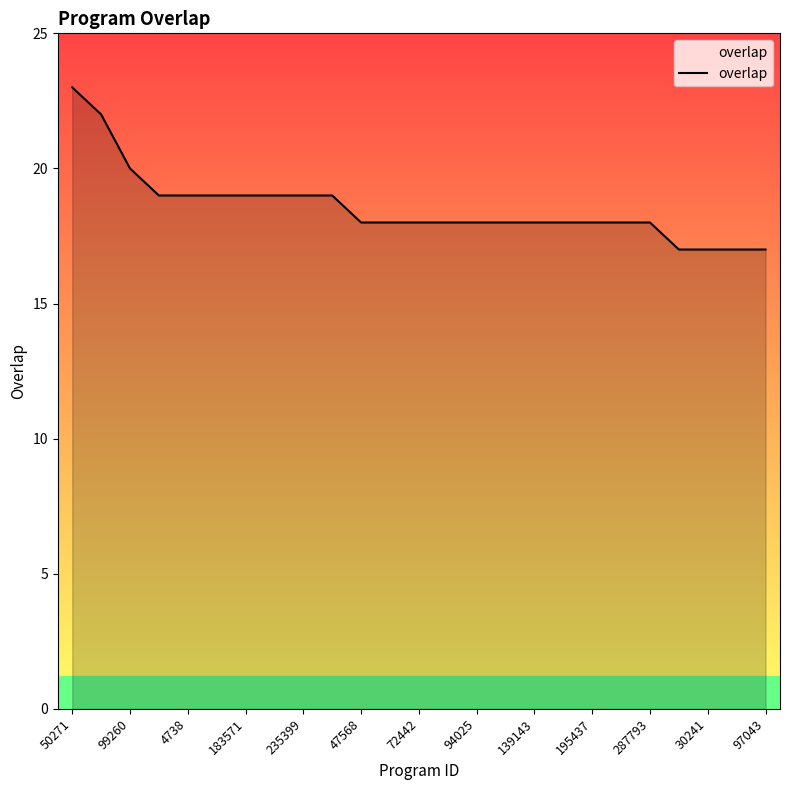

Reading left to right, extract all data points from this chart.

23	22	20	19	19	19	19	19	19	19	18	18	18	18	18	18	18	18	18	18	18	17	17	17	17